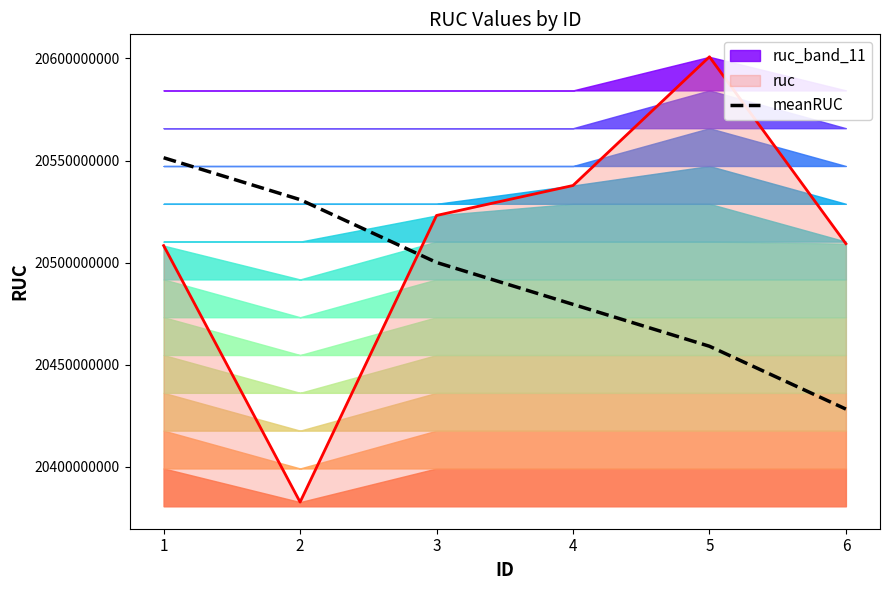

What is the value of the 6th point from the left?

20428290985.1